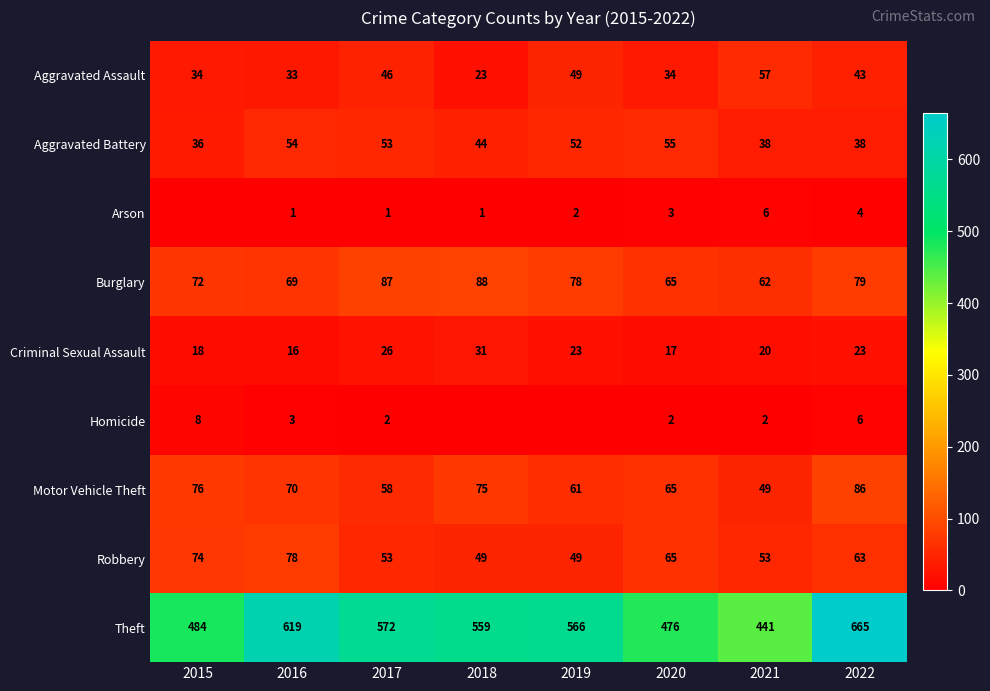

At 2016, list the series in order from largest to smallest.

Theft, Robbery, Motor Vehicle Theft, Burglary, Aggravated Battery, Aggravated Assault, Criminal Sexual Assault, Homicide, Arson